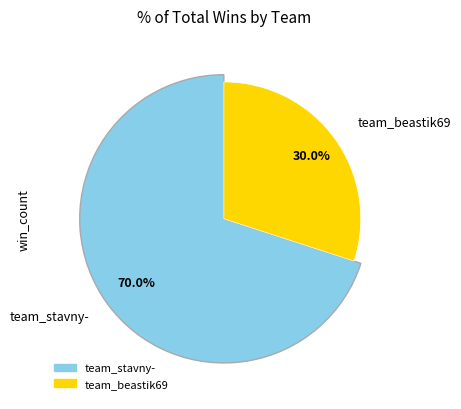

Combined, do team_stavny- and team_beastik69 account for over 50%?

Yes